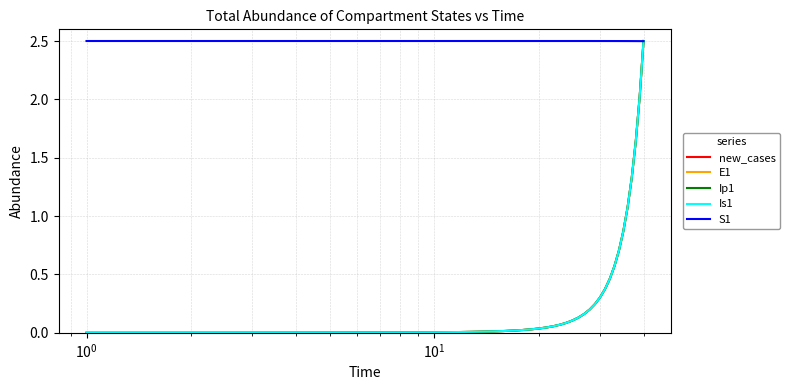

What is the maximum value for S1?

2.5